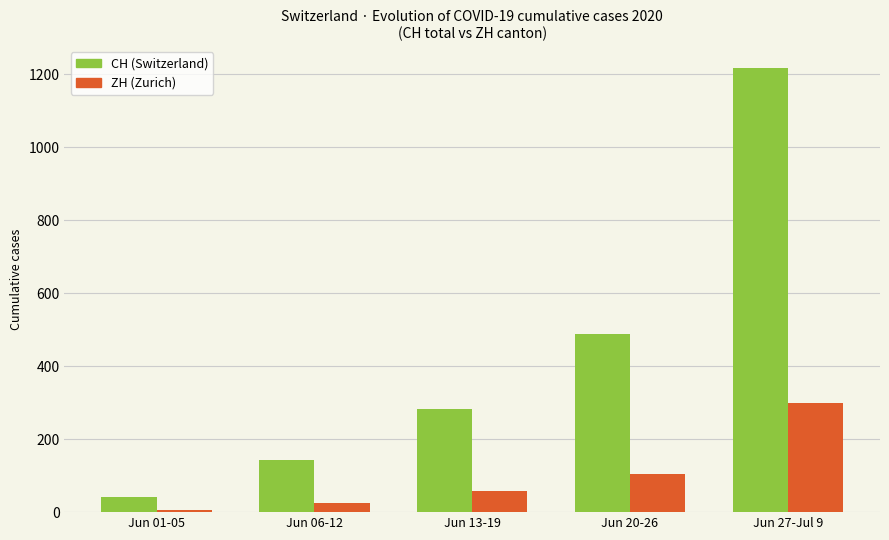

What are all the series names shown in the legend?

CH (Switzerland), ZH (Zurich)